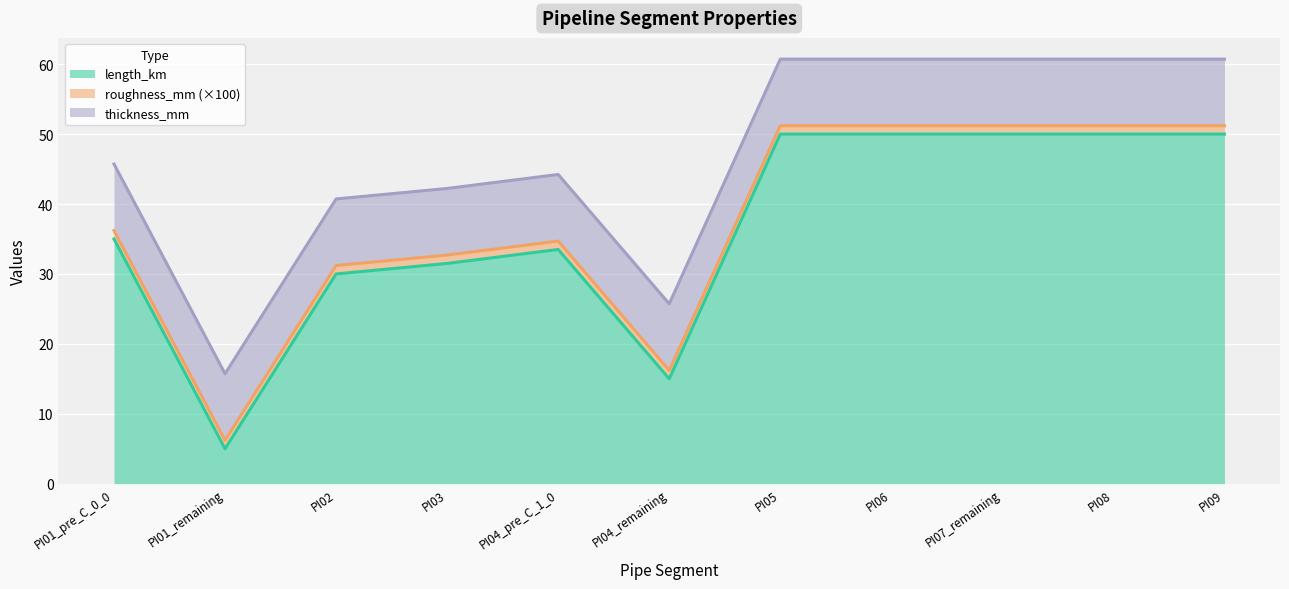

Is the value of thickness_mm at PI07_remaining greater than the value of roughness_mm at PI02?

Yes